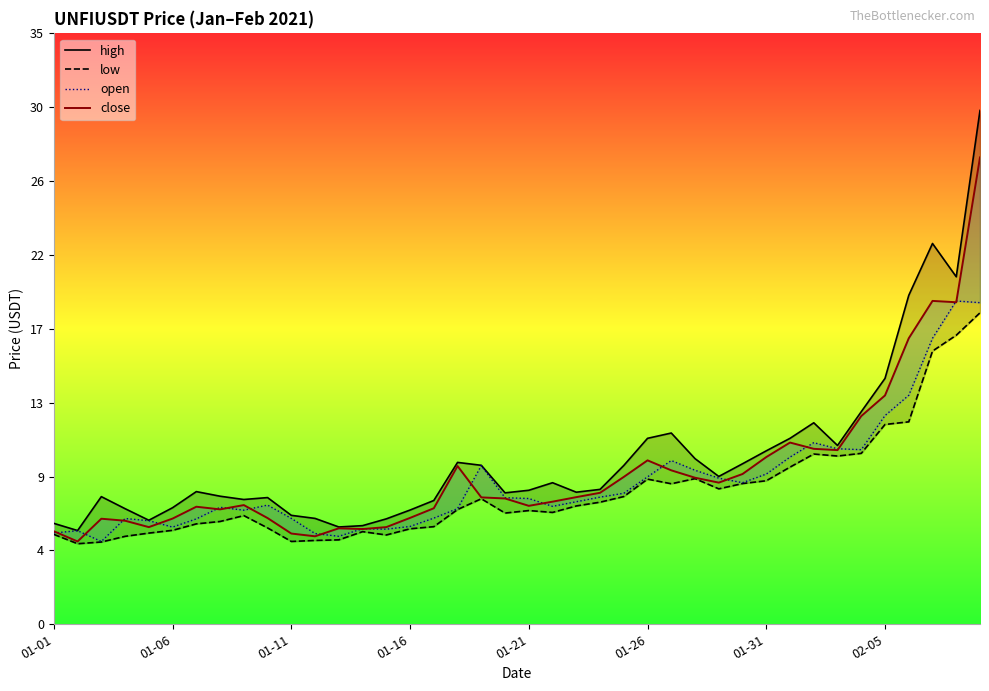

What is the value of the close point at the 35th from the left?

12.2